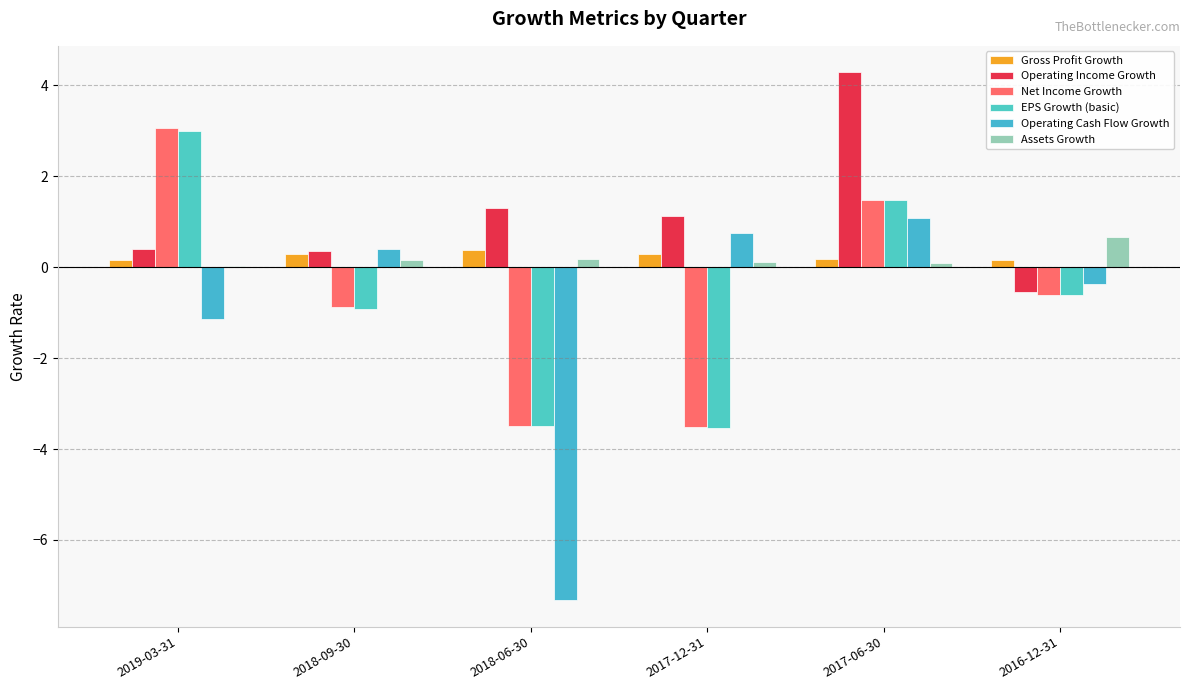

Is it true that Operating Cash Flow Growth equals 0.8 at 2017-12-31?

True